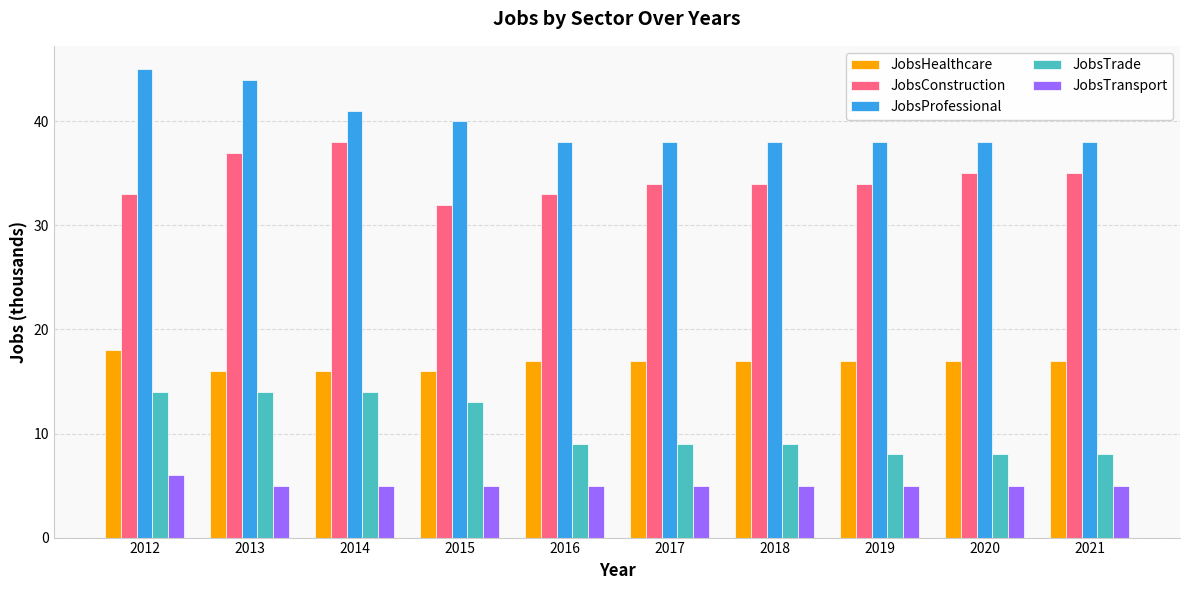

What is the difference between the maximum and minimum values in the JobsHealthcare series?

2